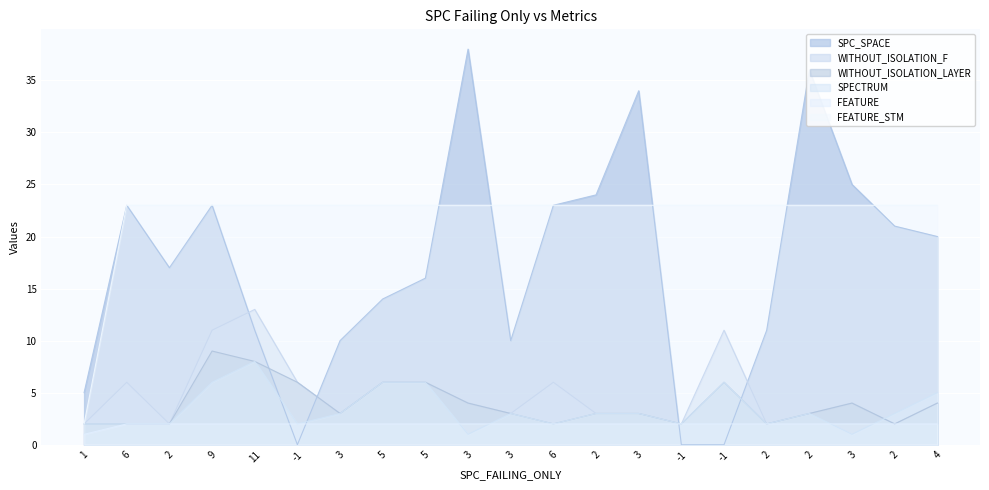

The SPECTRUM series shows 3 at 3. True or false?

False